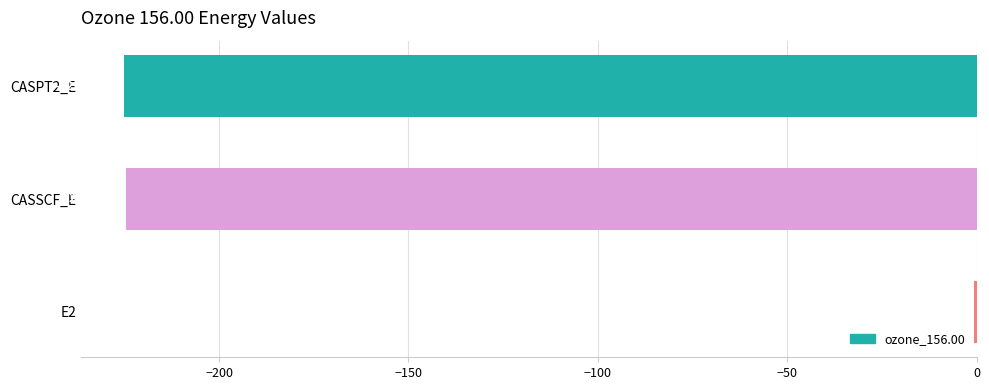

Between CASPT2_E and CASSCF_E, which is larger?

CASSCF_E